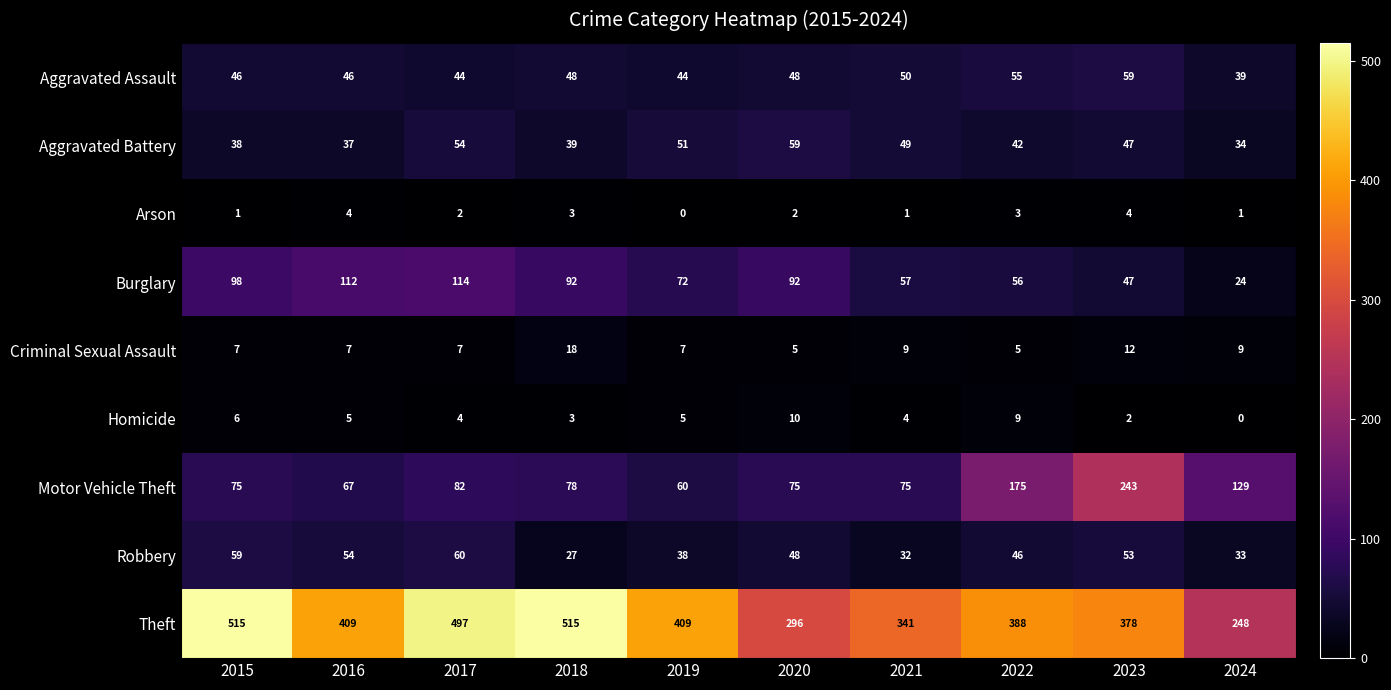

What is the difference between the maximum and minimum values in the Robbery series?

33